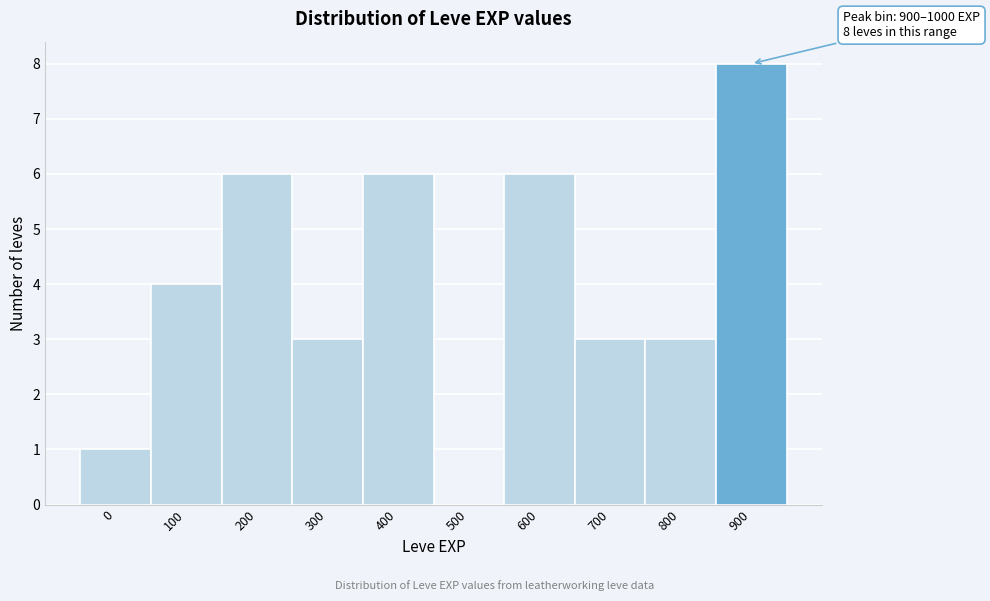

Reading left to right, extract all data points from this chart.

0=1	100=4	200=6	300=3	400=6	500=0	600=6	700=3	800=3	900=8